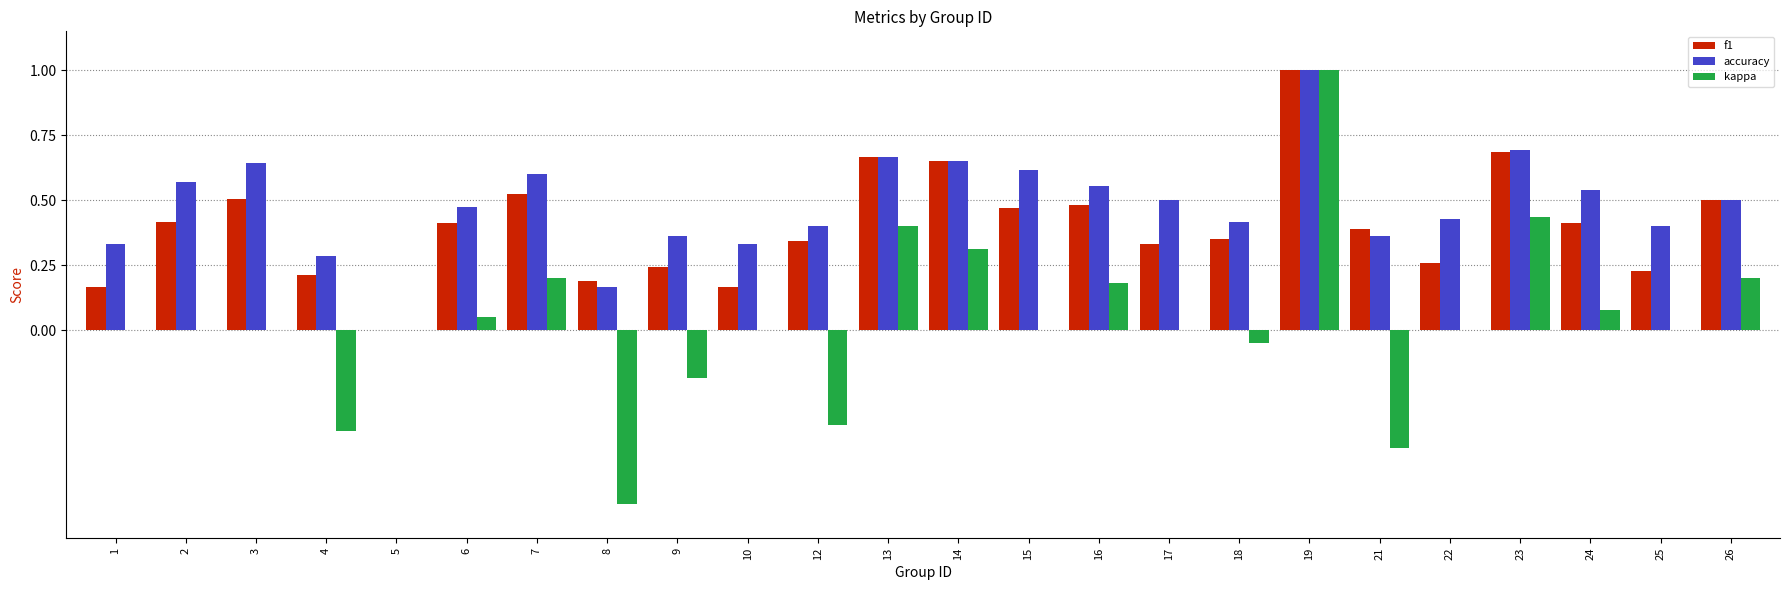

What is the sum of the accuracy values at 15 and 6?

1.1